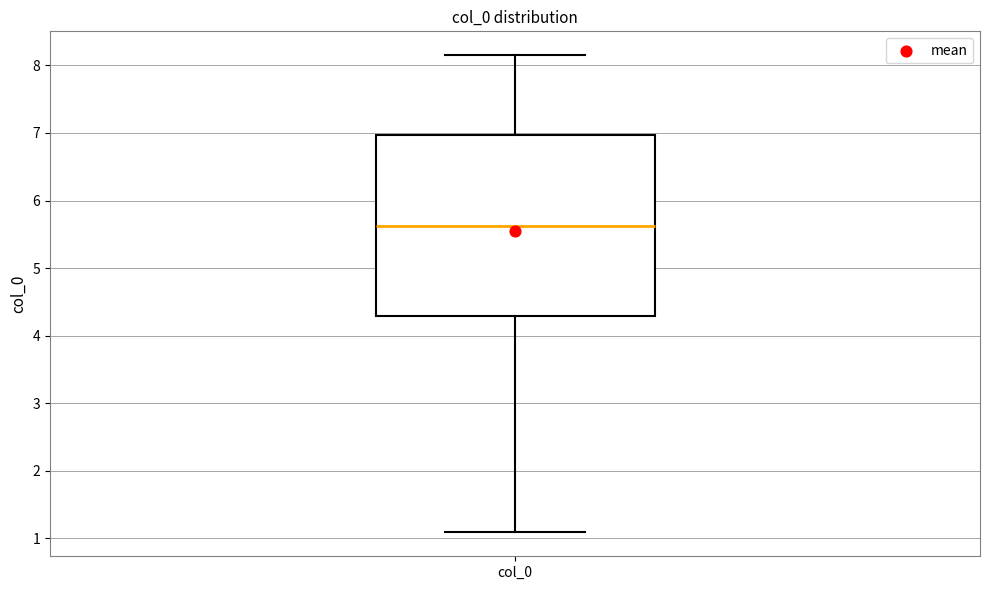

Where does the lower whisker of the box for col_0 end on the y-axis? The values are not printed on the chart, so give them approximately, as read against the axis.

1.1